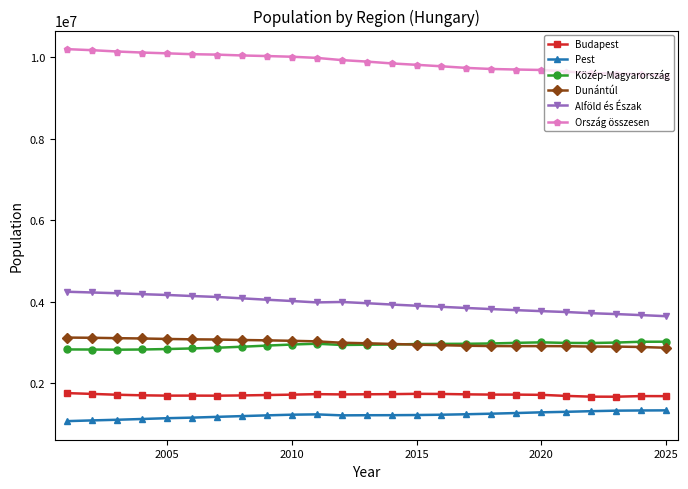

Does the chart display data point markers on the line(s)?

Yes